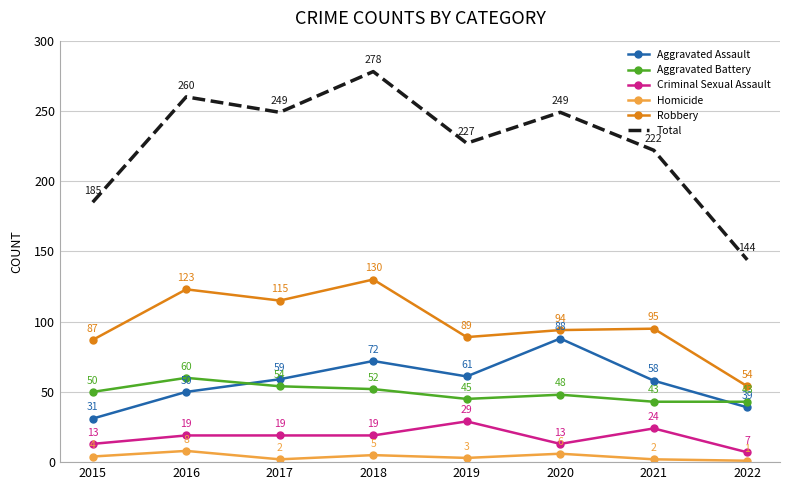

Which category has the highest value in the Total series?

2018